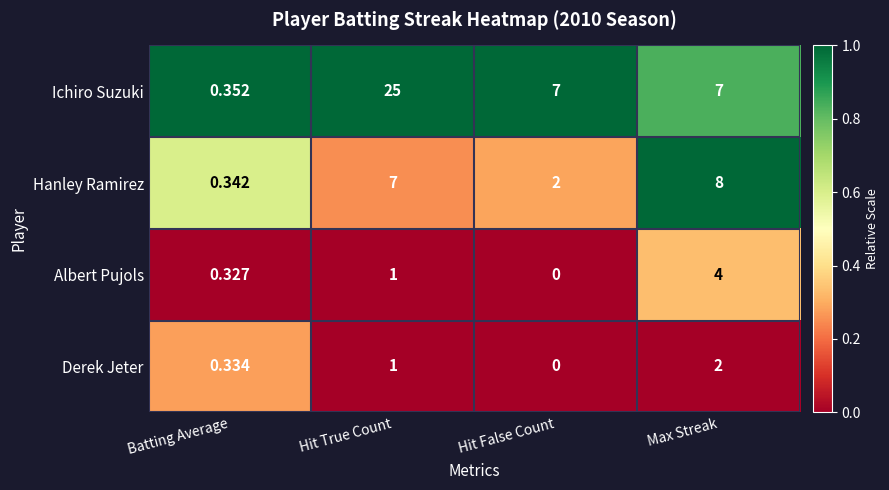

Which series has the largest range (max minus min)?

Ichiro Suzuki